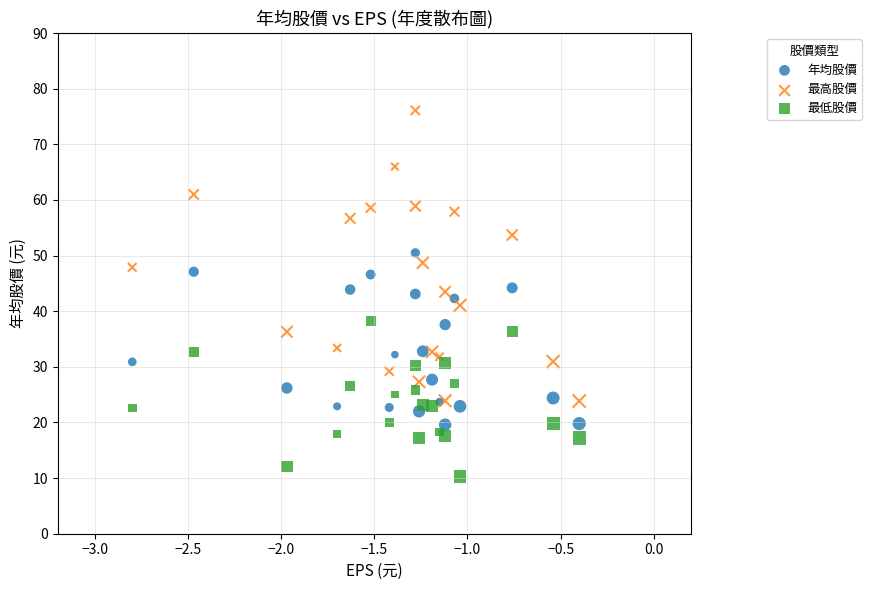

What are all the series names shown in the legend?

年均股價, 最高股價, 最低股價